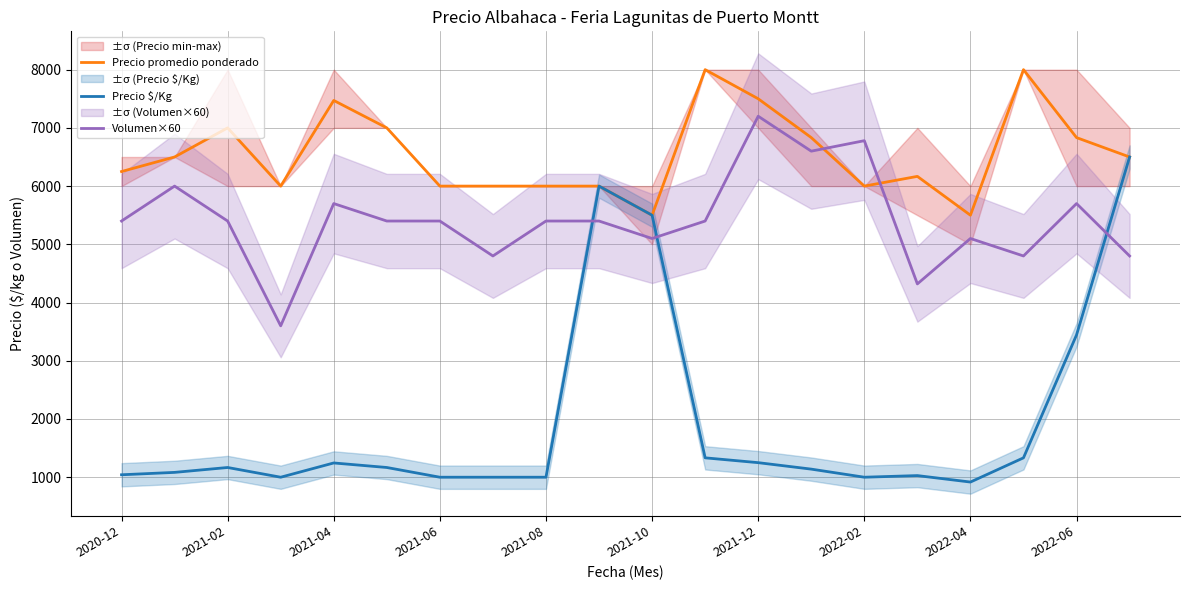

Count the number of categories in the chart.

20